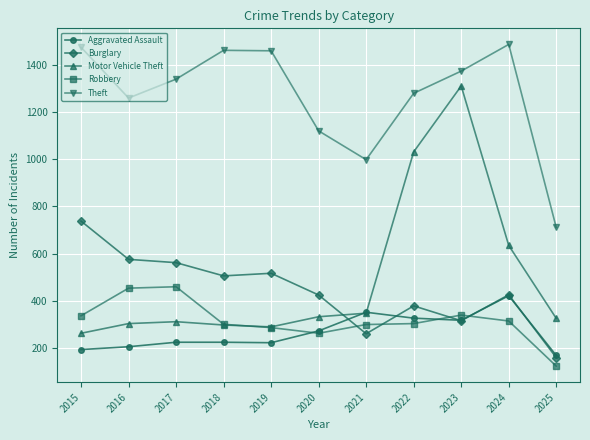

What is the total value across all series at 2015?

3006